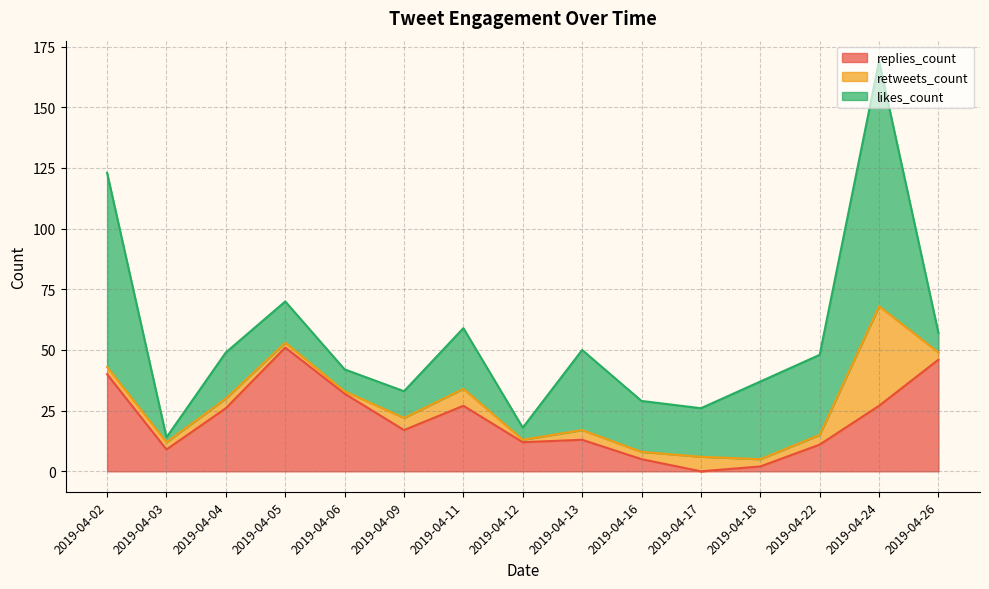

True or false: replies_count has a value of 0 at 2019-04-17.

True